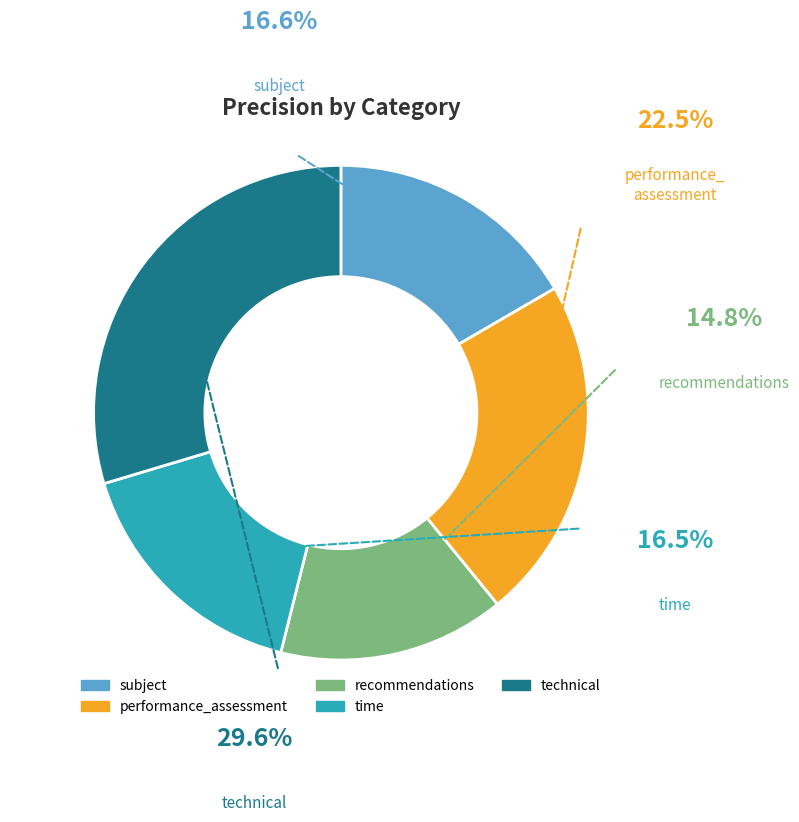

How many segments does this pie chart have?

5